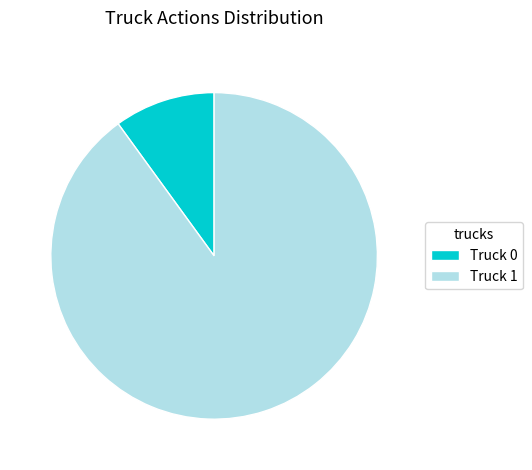

Combined, do Truck 1 and Truck 0 account for over 50%?

Yes